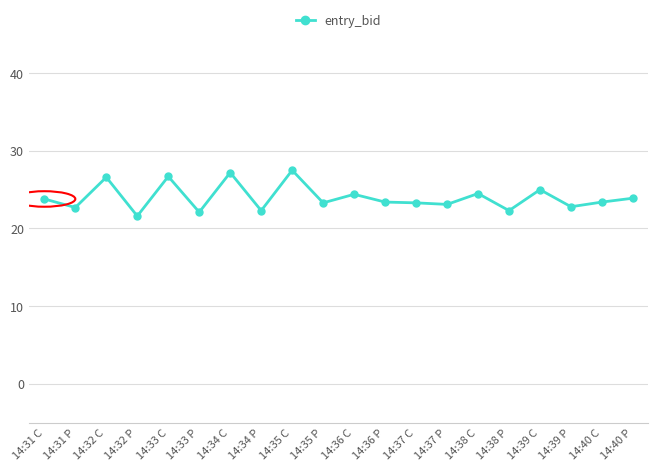

The value at 14:35 P is 9.4. True or false?

False